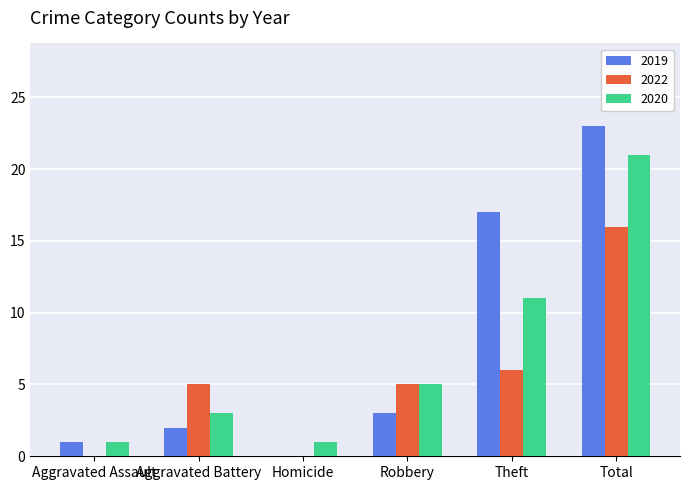

What is the total value across all series at Aggravated Battery?

10